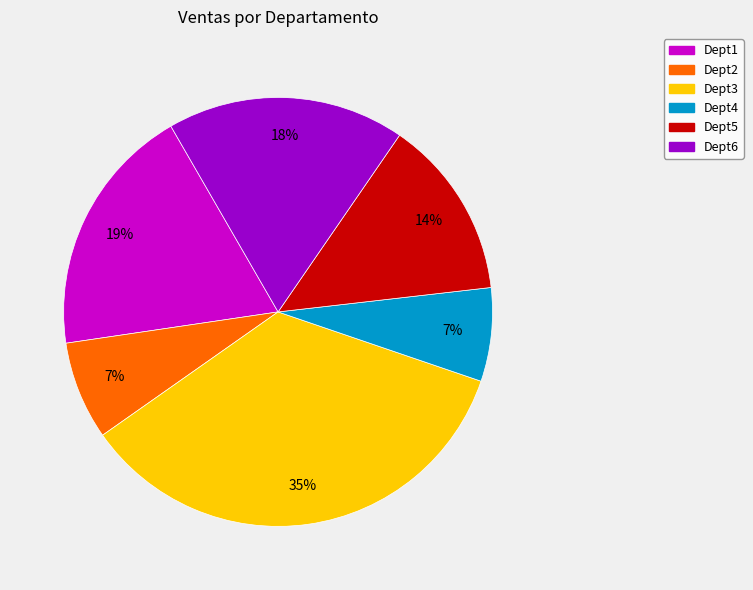

Which category has the biggest portion of the pie?

Dept3